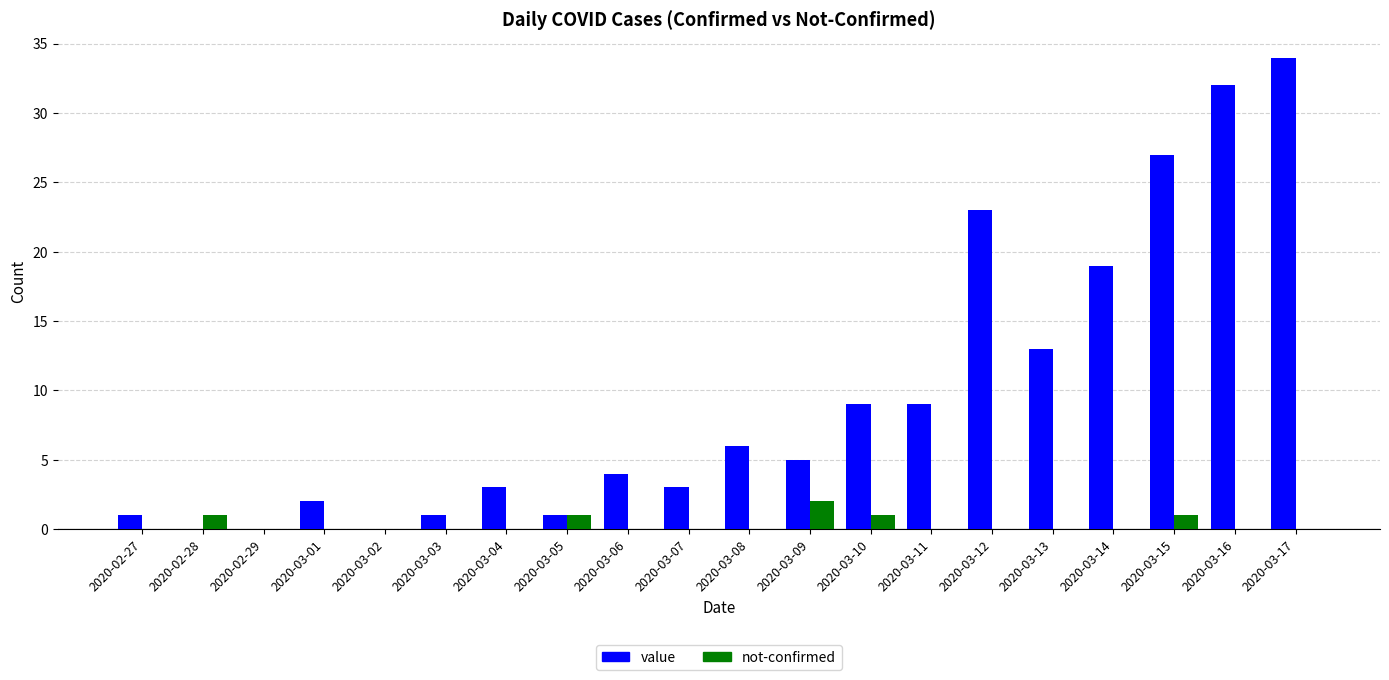

Reading left to right, extract all data points from this chart.

value: 2020-02-27=1	2020-02-28=0	2020-02-29=0	2020-03-01=2	2020-03-02=0	2020-03-03=1	2020-03-04=3	2020-03-05=1	2020-03-06=4	2020-03-07=3	2020-03-08=6	2020-03-09=5	2020-03-10=9	2020-03-11=9	2020-03-12=23	2020-03-13=13	2020-03-14=19	2020-03-15=27	2020-03-16=32	2020-03-17=34
not-confirmed: 2020-02-27=0	2020-02-28=1	2020-02-29=0	2020-03-01=0	2020-03-02=0	2020-03-03=0	2020-03-04=0	2020-03-05=1	2020-03-06=0	2020-03-07=0	2020-03-08=0	2020-03-09=2	2020-03-10=1	2020-03-11=0	2020-03-12=0	2020-03-13=0	2020-03-14=0	2020-03-15=1	2020-03-16=0	2020-03-17=0